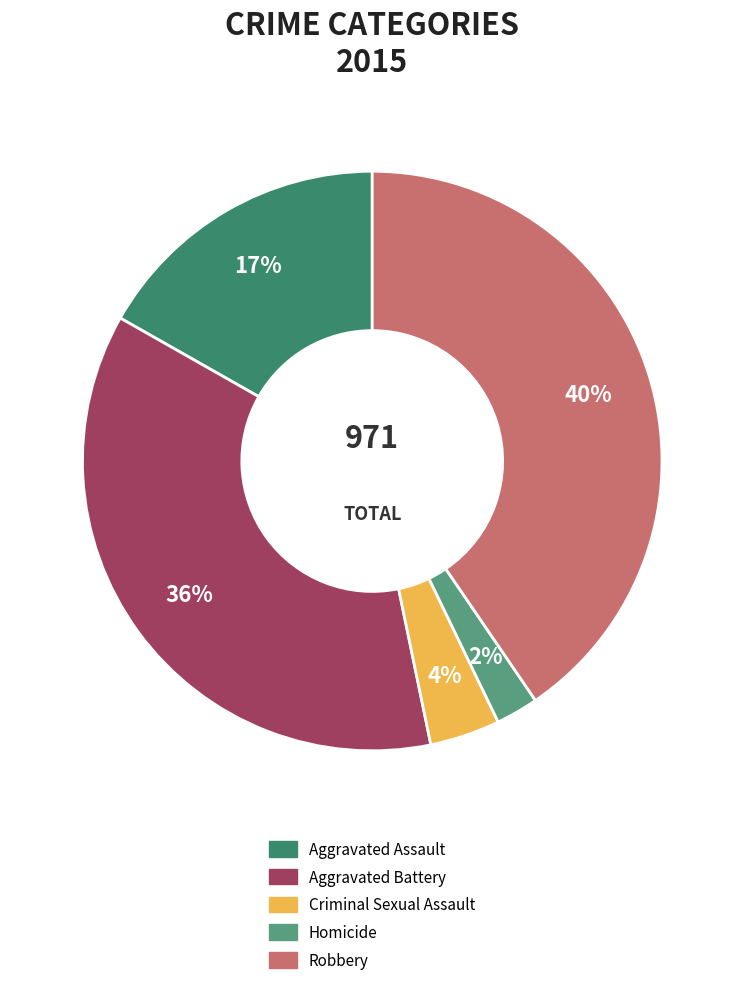

Count the number of slices in the pie.

5